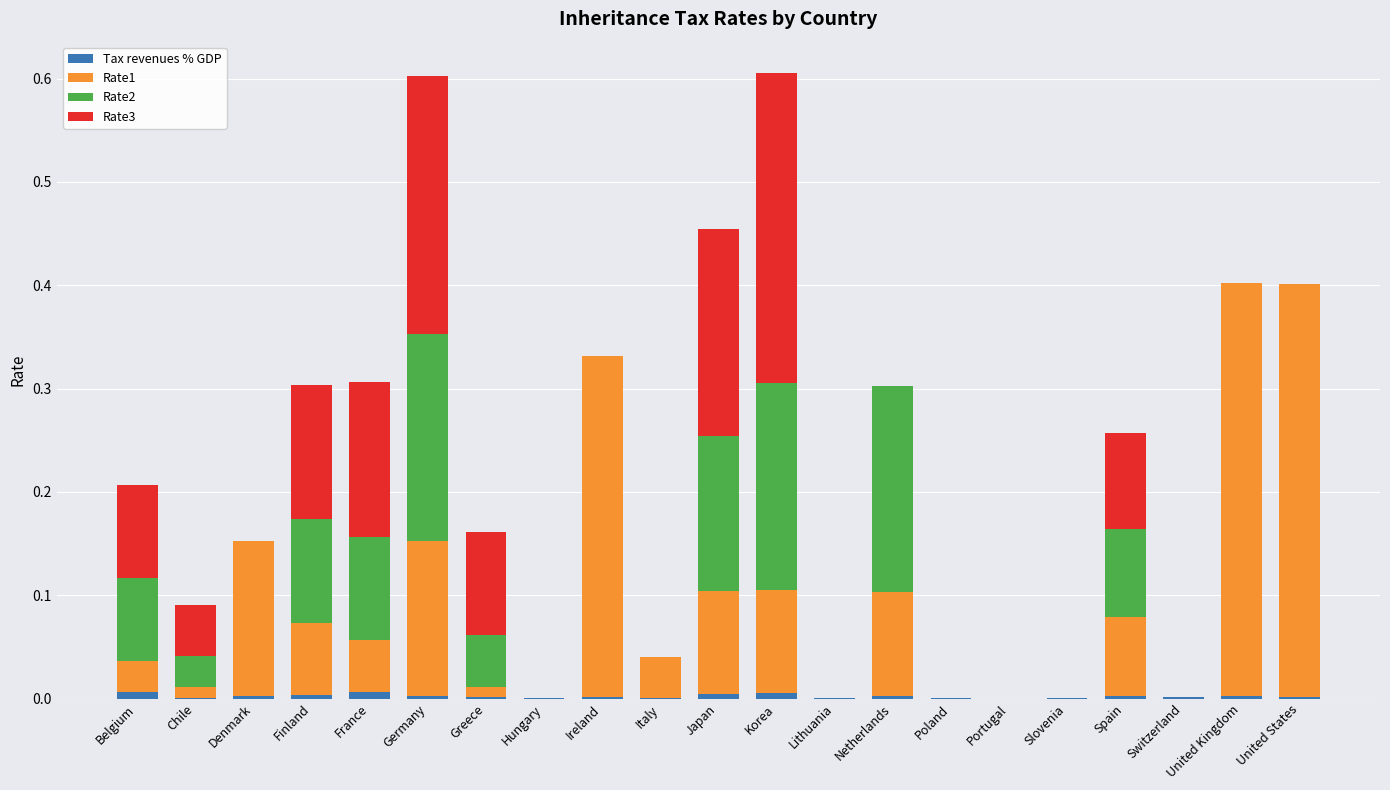

Is it true that Tax revenues % GDP equals 0.0 at Switzerland?

True